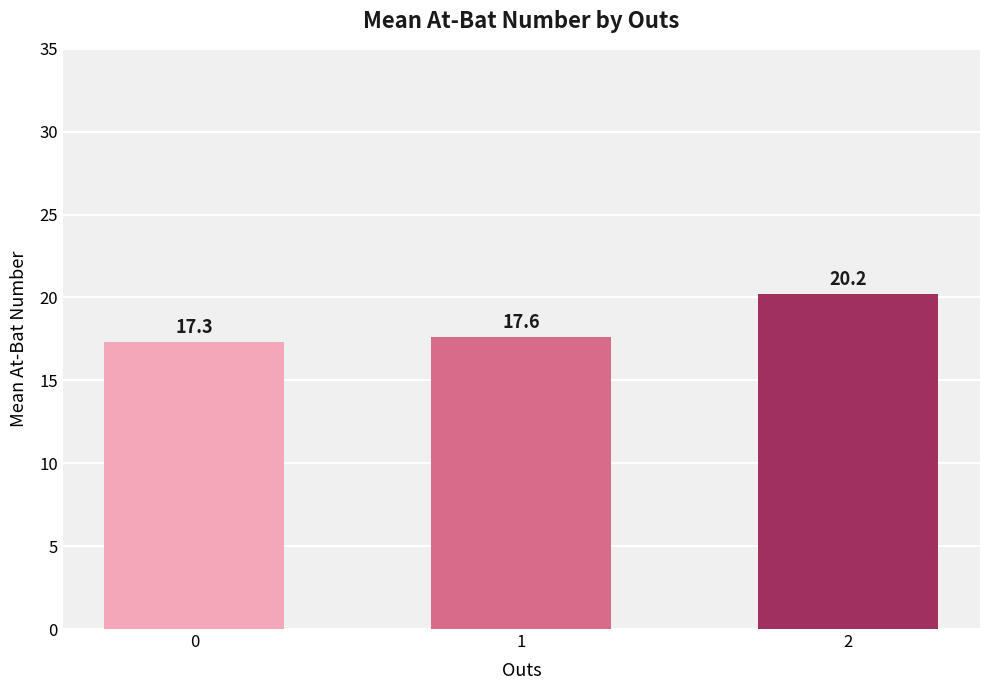

Rank the categories by value from lowest to highest.

0, 1, 2